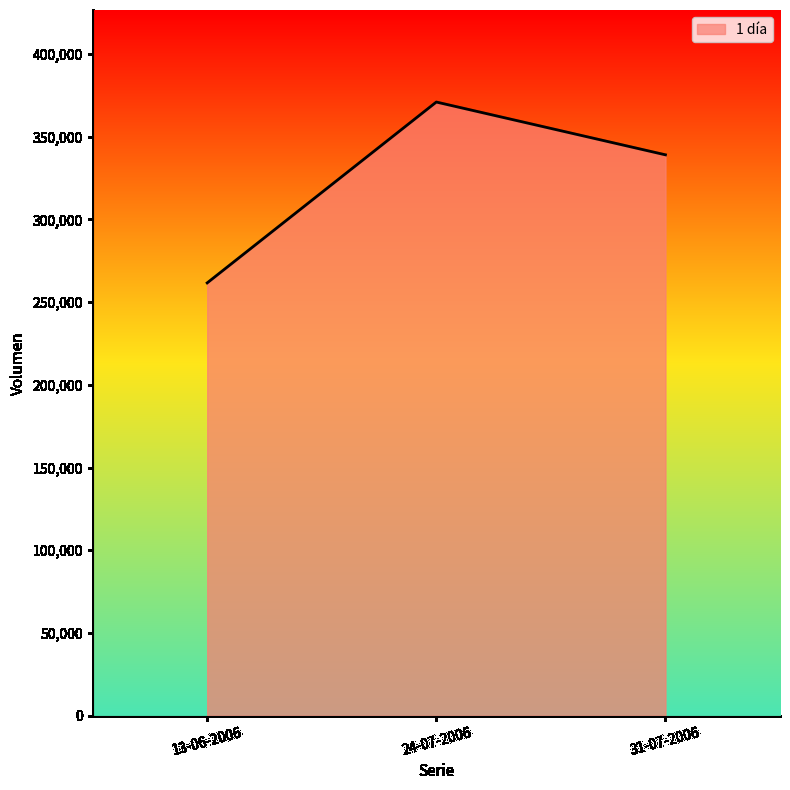

What is the difference between the maximum and second lowest values?

31900